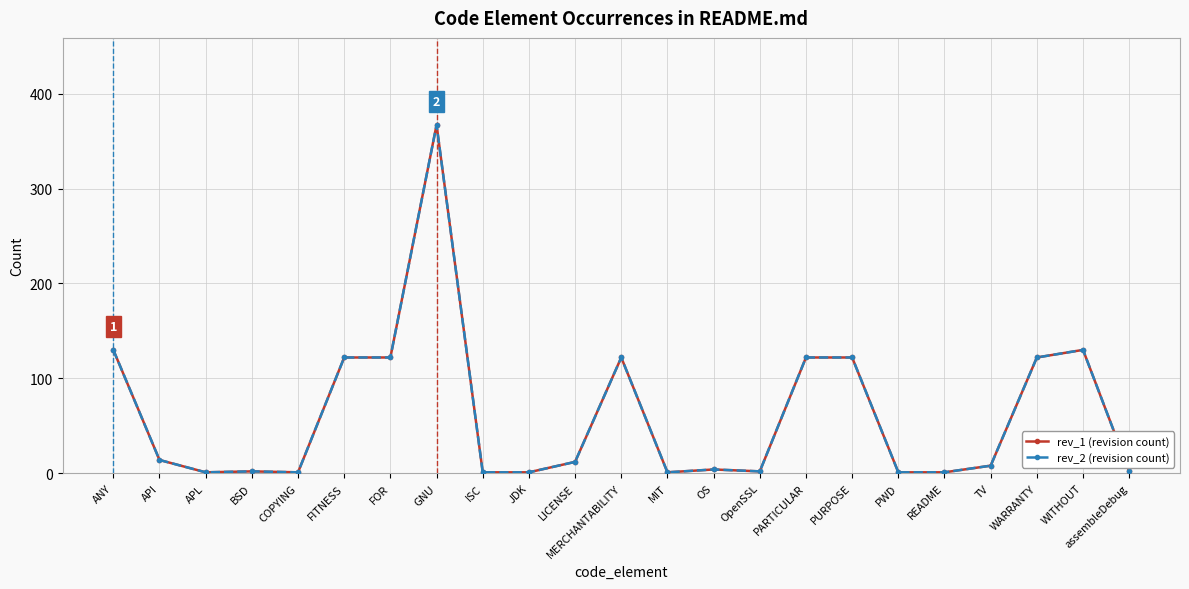

Is this an area chart (filled region under the line)?

No